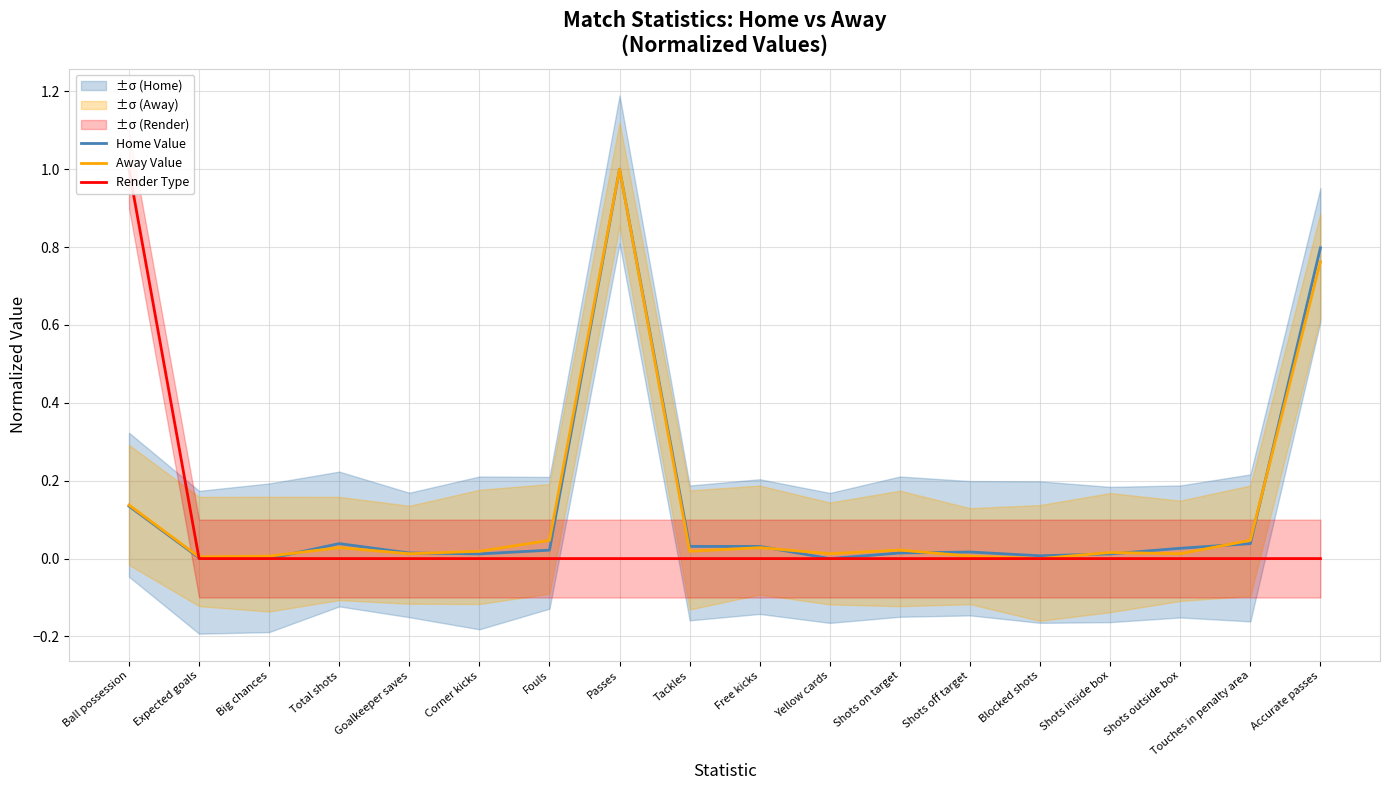

Reading left to right, what are all the values shown in this chart?

Home Value: 0.1	0.0	0.0	0.0	0.0	0.0	0.0	1.0	0.0	0.0	0.0	0.0	0.0	0.0	0.0	0.0	0.0	0.8
Away Value: 0.1	0.0	0.0	0.0	0.0	0.0	0.0	1.0	0.0	0.0	0.0	0.0	0.0	0.0	0.0	0.0	0.0	0.8
Render Type: 1.0	0.0	0.0	0.0	0.0	0.0	0.0	0.0	0.0	0.0	0.0	0.0	0.0	0.0	0.0	0.0	0.0	0.0